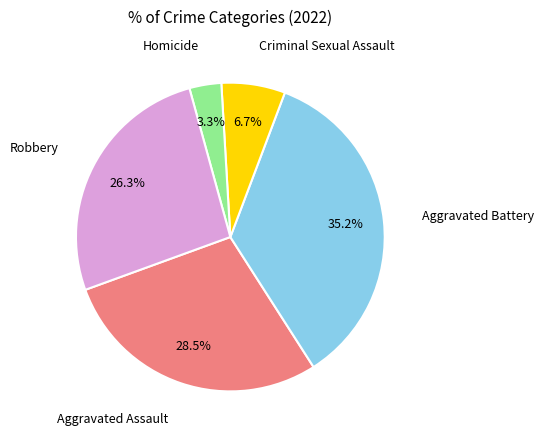

Is there any slice that represents more than half of the pie?

No